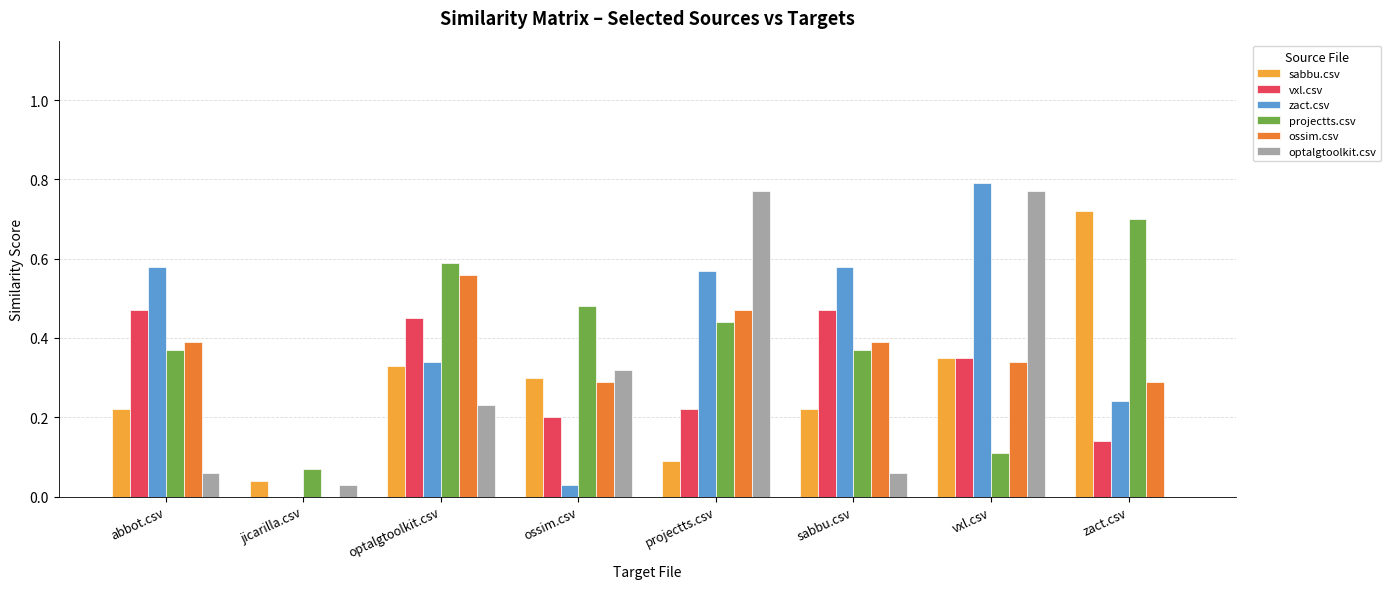

What is the total value across all series at projectts.csv?

2.6